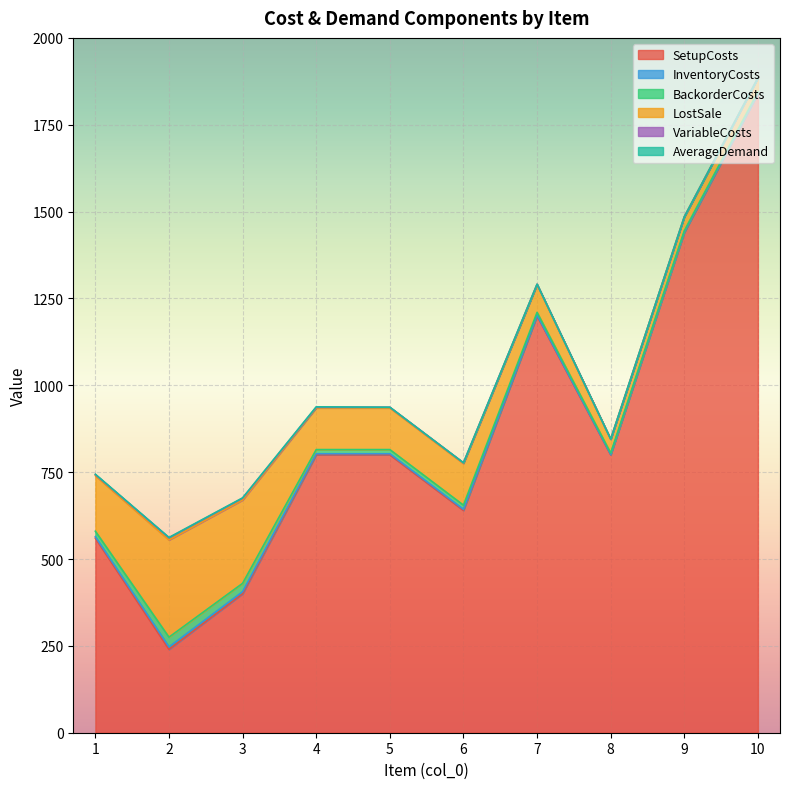

What are all the series names shown in the legend?

SetupCosts, InventoryCosts, BackorderCosts, LostSale, VariableCosts, AverageDemand